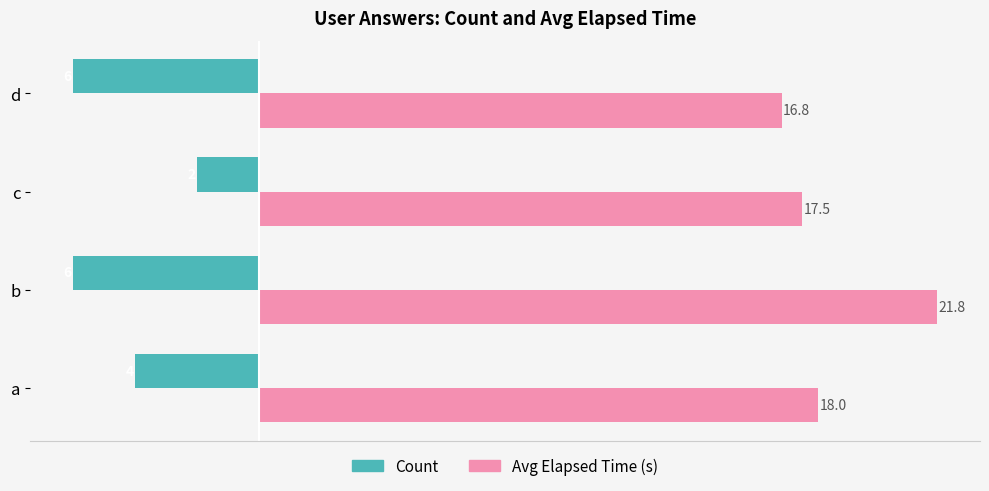

At which category is the sum across all series the highest?

b